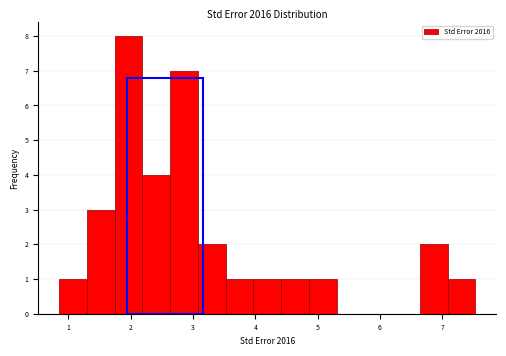

Reading left to right, transcribe this chart: for each bar, give the range it covers on the x-axis and its height. Neither the bar edges nor the heights are printed on the chart, so give them approximately, as read against the axes.

0.9 to 1.3: 1
1.3 to 1.7: 3
1.7 to 2.2: 8
2.2 to 2.6: 4
2.6 to 3.1: 7
3.1 to 3.5: 2
3.5 to 4.0: 1
4.0 to 4.4: 1
4.4 to 4.9: 1
4.9 to 5.3: 1
5.3 to 5.7: 0
5.7 to 6.2: 0
6.2 to 6.6: 0
6.6 to 7.1: 2
7.1 to 7.5: 1